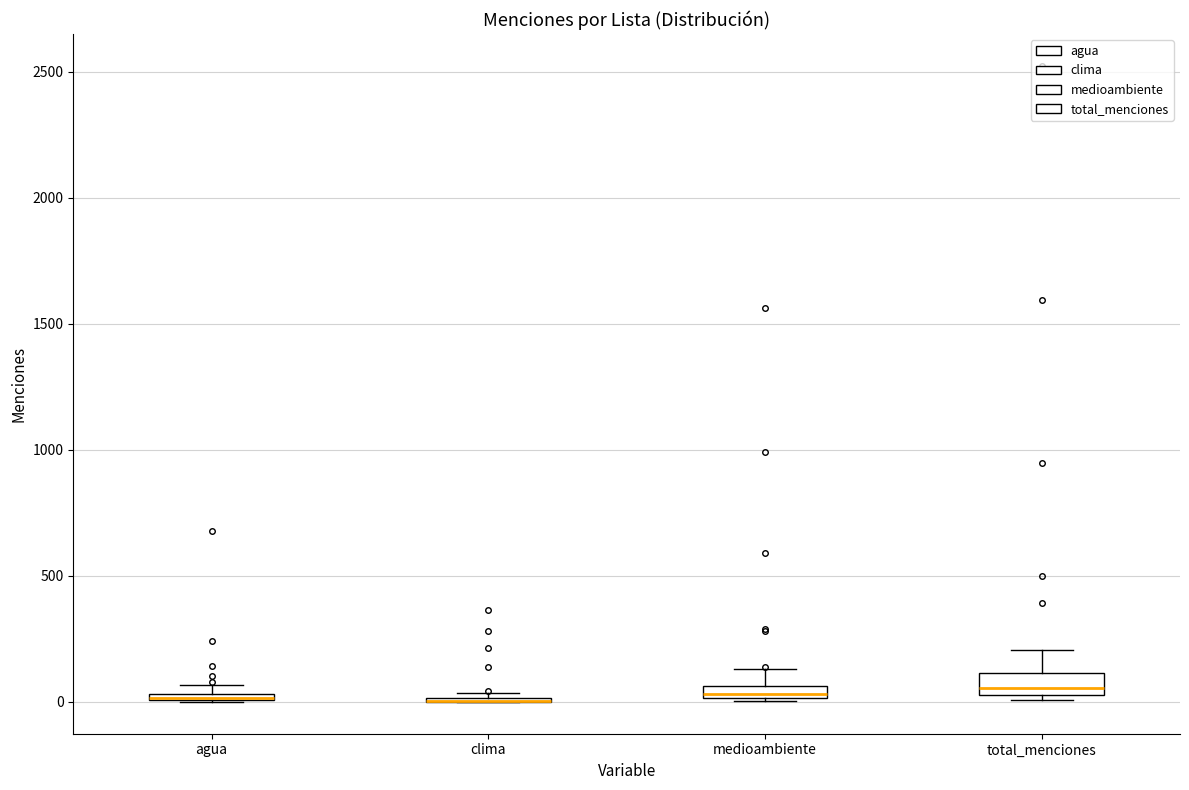

Where is the lower edge of the box for agua on the y-axis? The values are not printed on the chart, so give them approximately, as read against the axis.

0